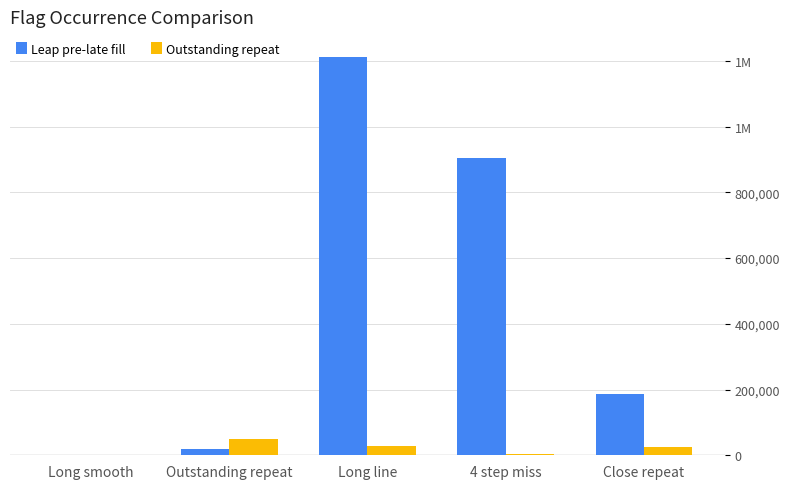

What is the spread (max minus min) of values at 4 step miss?

901628